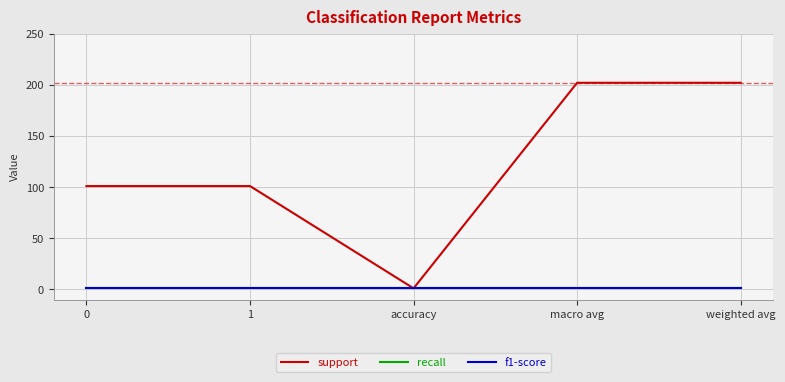

The recall series shows 0 at weighted avg. True or false?

False